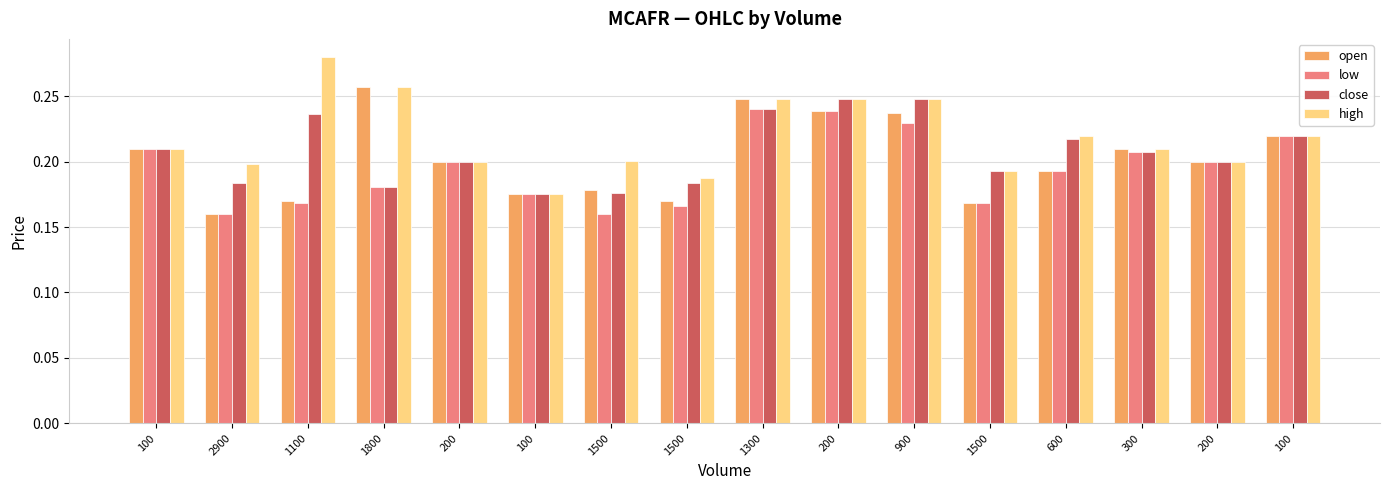

What is the difference between the second highest and minimum values in the low series?

0.1